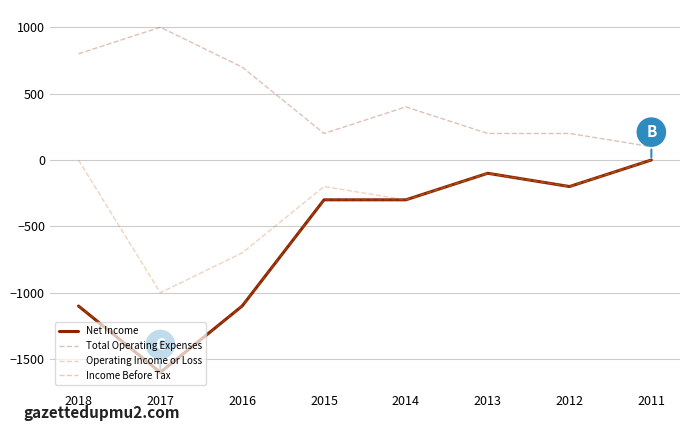

Reading left to right, transcribe all the data shown in this chart.

Net Income: 2018=-1100	2017=-1600	2016=-1100	2015=-300	2014=-300	2013=-100	2012=-200	2011=0
Total Operating Expenses: 2018=800	2017=1000	2016=700	2015=200	2014=400	2013=200	2012=200	2011=100
Operating Income or Loss: 2018=0	2017=-1000	2016=-700	2015=-200	2014=-300	2013=-100	2012=-200	2011=0
Income Before Tax: 2018=-1100	2017=-1600	2016=-1100	2015=-300	2014=-300	2013=-100	2012=-200	2011=0